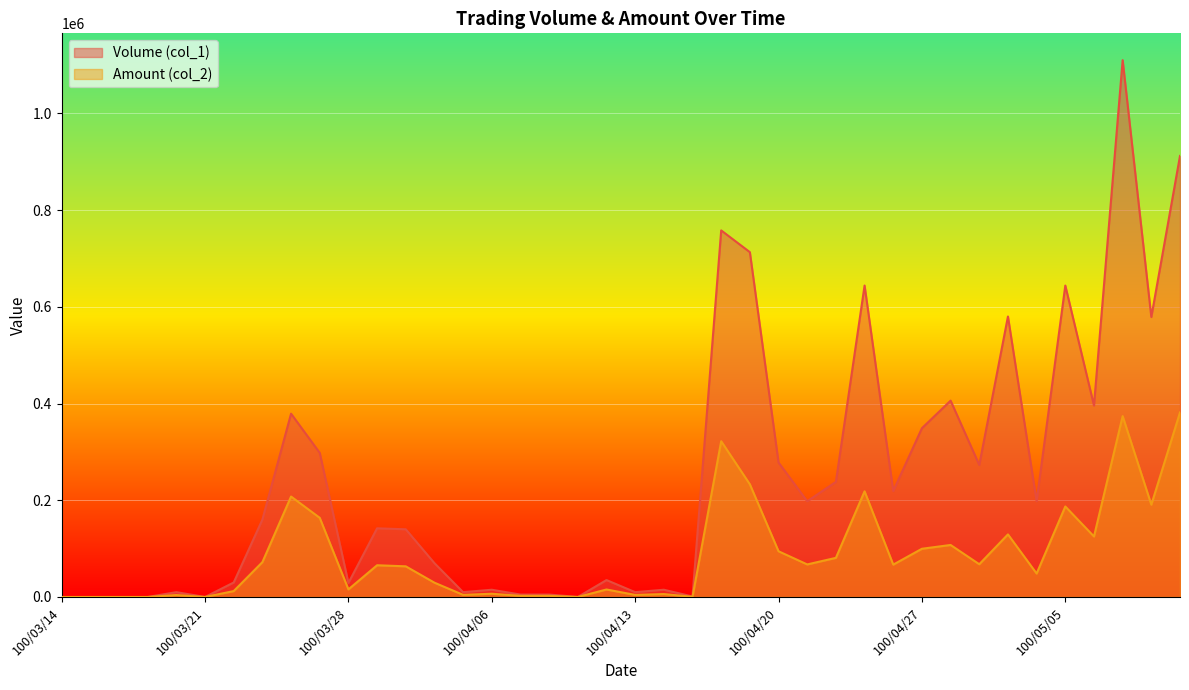

Which has a higher value, 100/03/22 or 100/05/06?

100/05/06